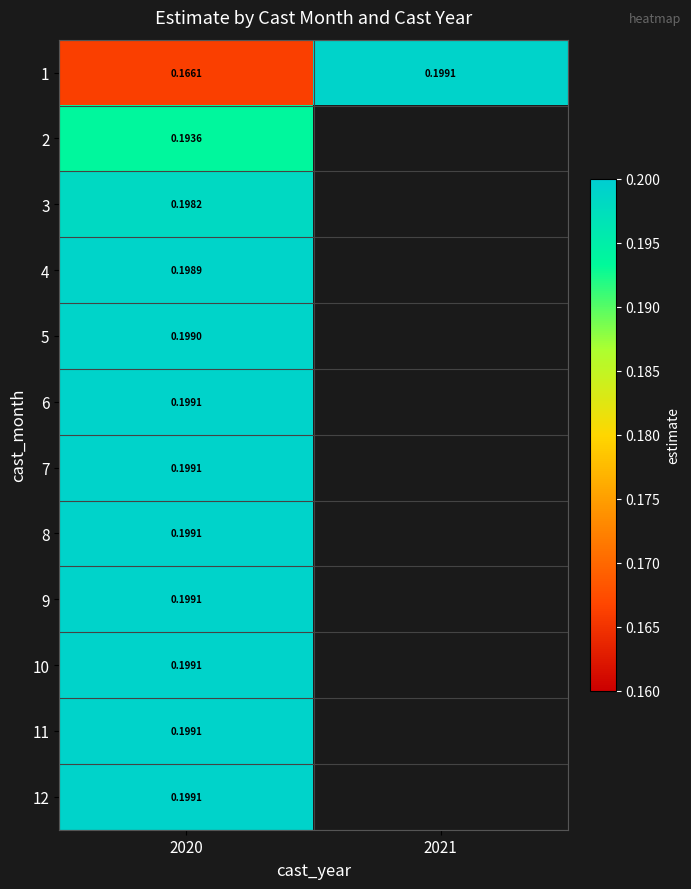

Which category has the lowest value across all series?

2020